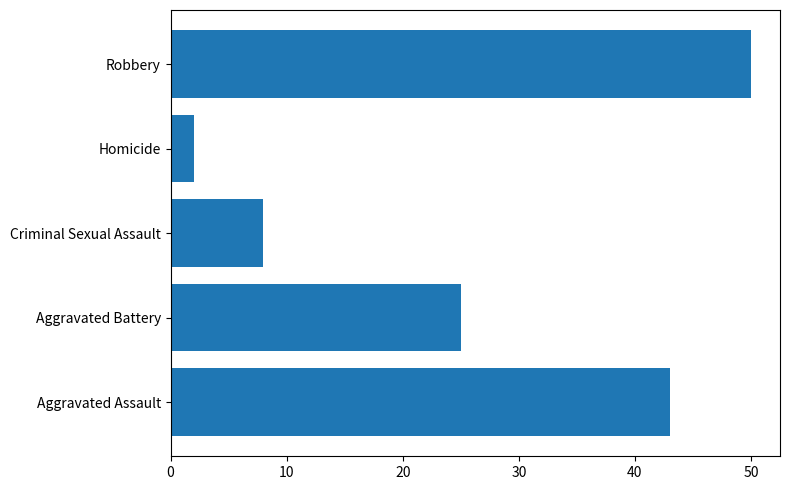

How many values are below 25?

2